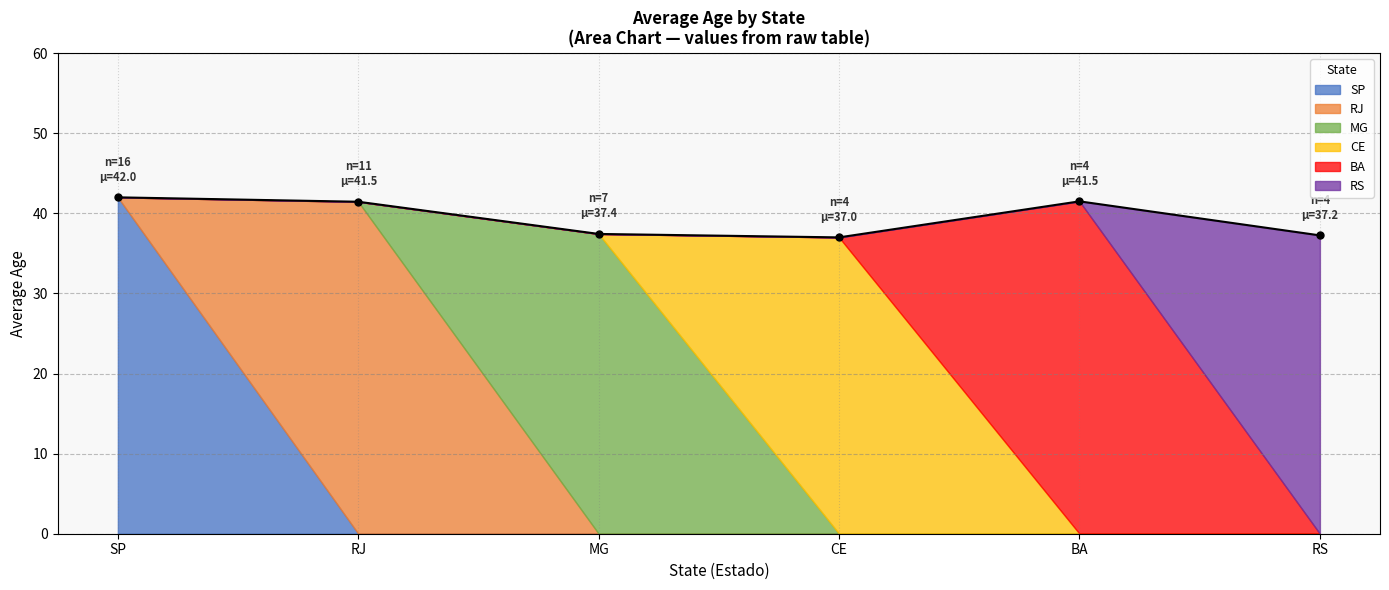

How many lines are shown in the chart?

1